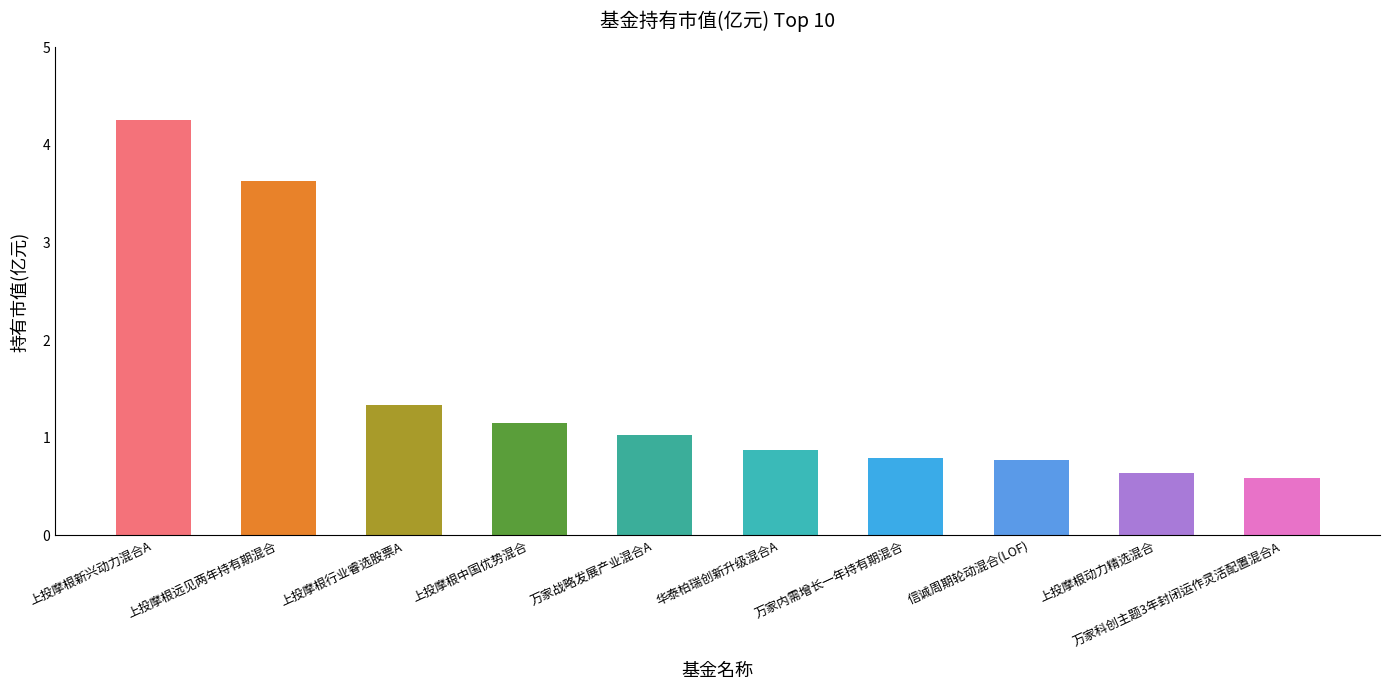

What position from the right is 上投摩根动力精选混合?

2